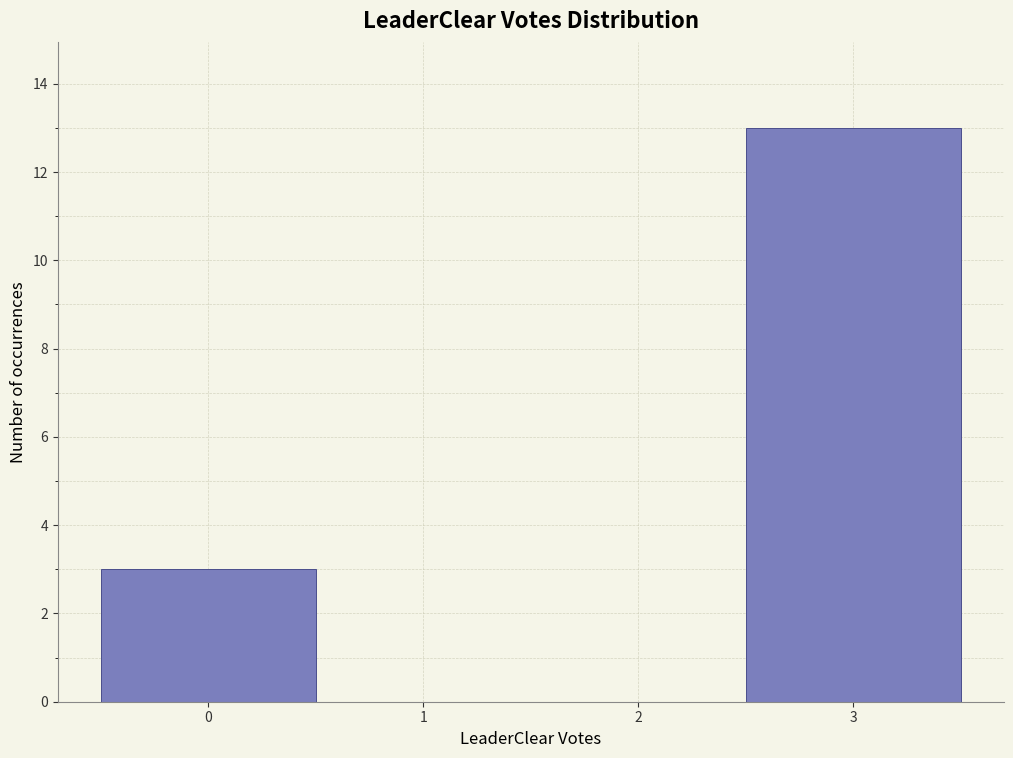

Reading left to right, list every bar in this chart as the range it spans on the x-axis followed by its height. The values are not printed on the chart, so give them approximately, as read against the axis.

-0.5 to 0.5: 3
0.5 to 1.5: 0
1.5 to 2.5: 0
2.5 to 3.5: 13